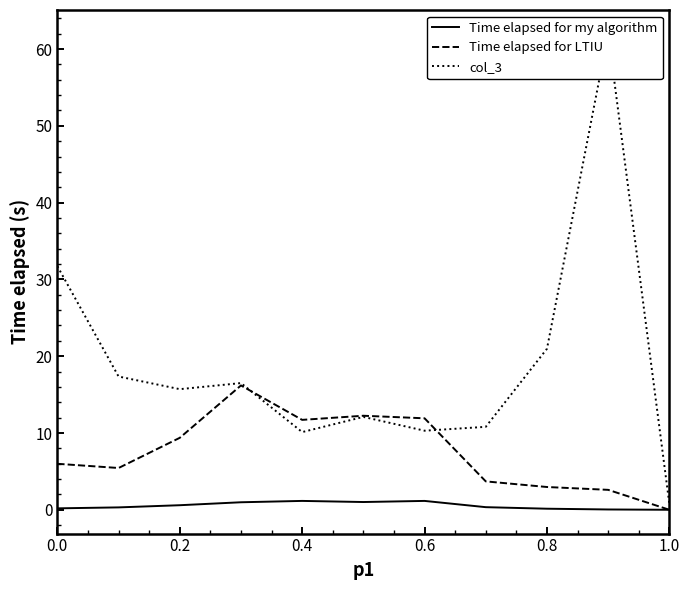

List the series in order of their peak value, highest first.

col_3, Time elapsed for LTIU, Time elapsed for my algorithm